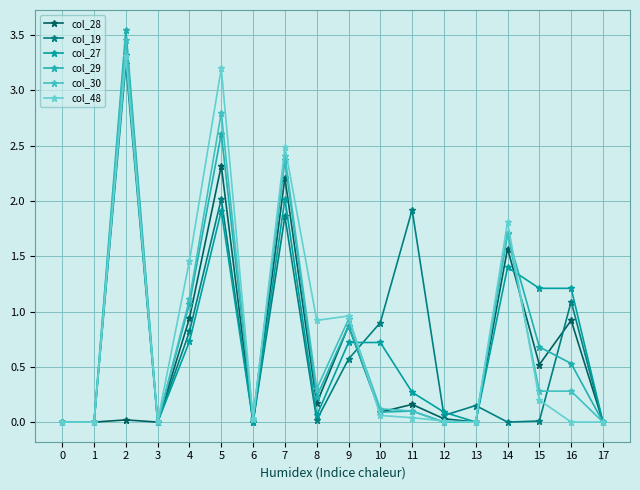

The col_27 series shows 0.0 at 17. True or false?

True